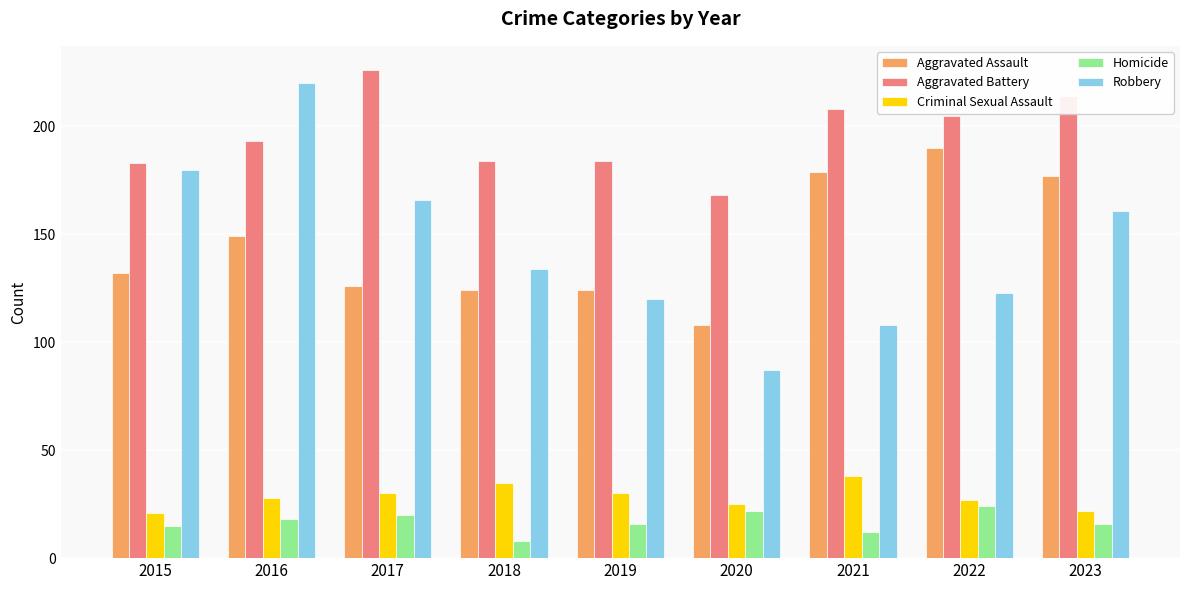

What is the difference between the maximum and minimum values in the Aggravated Assault series?

82